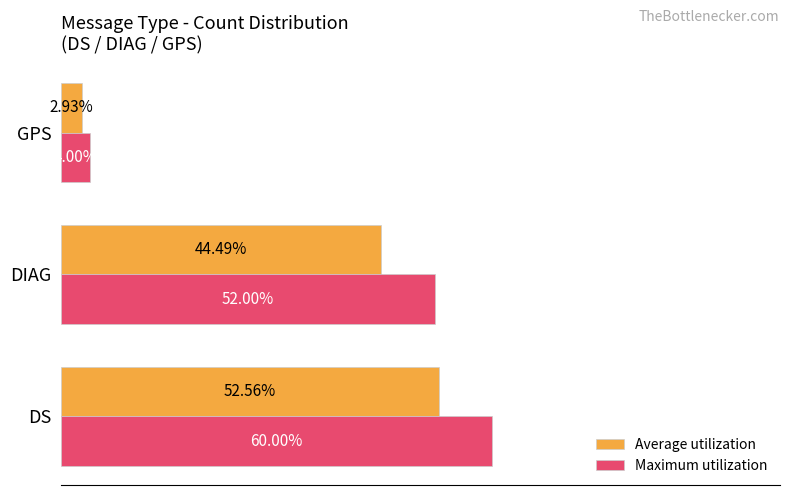

At which label is Maximum utilization closest to 32?

DIAG